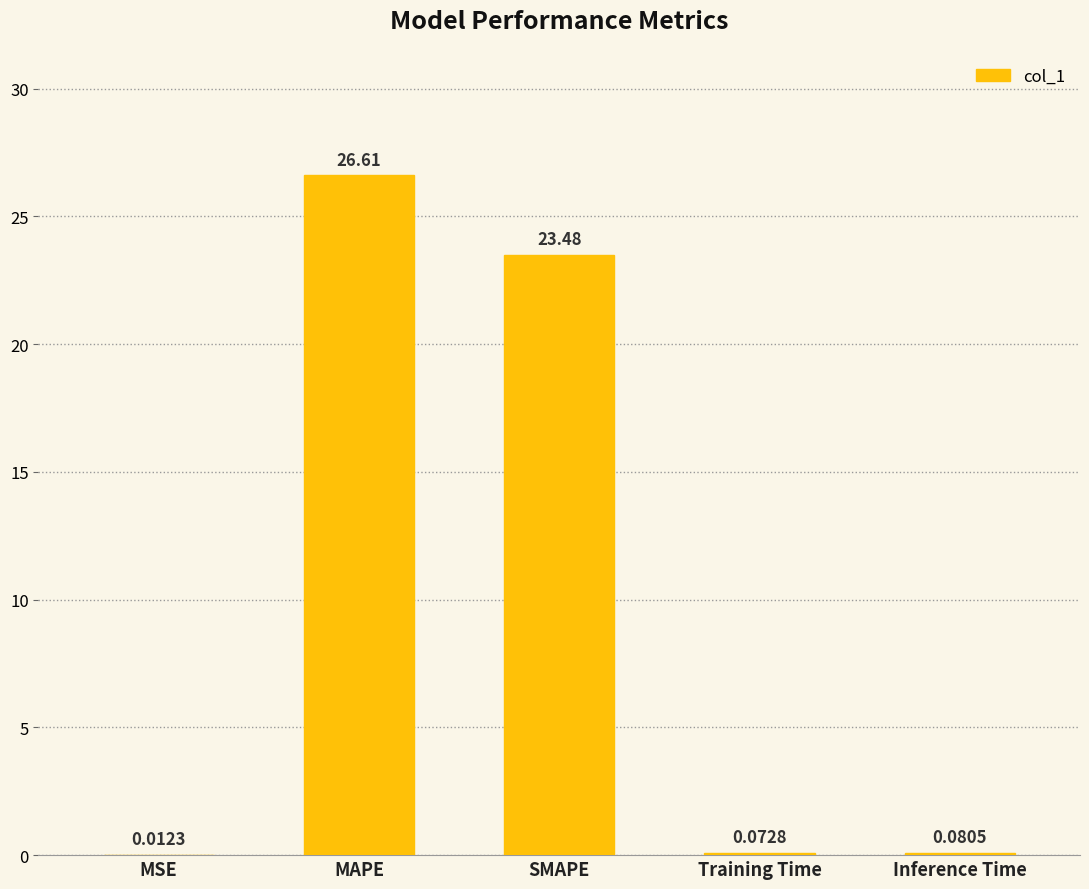

Does the chart contain stacked bars?

No